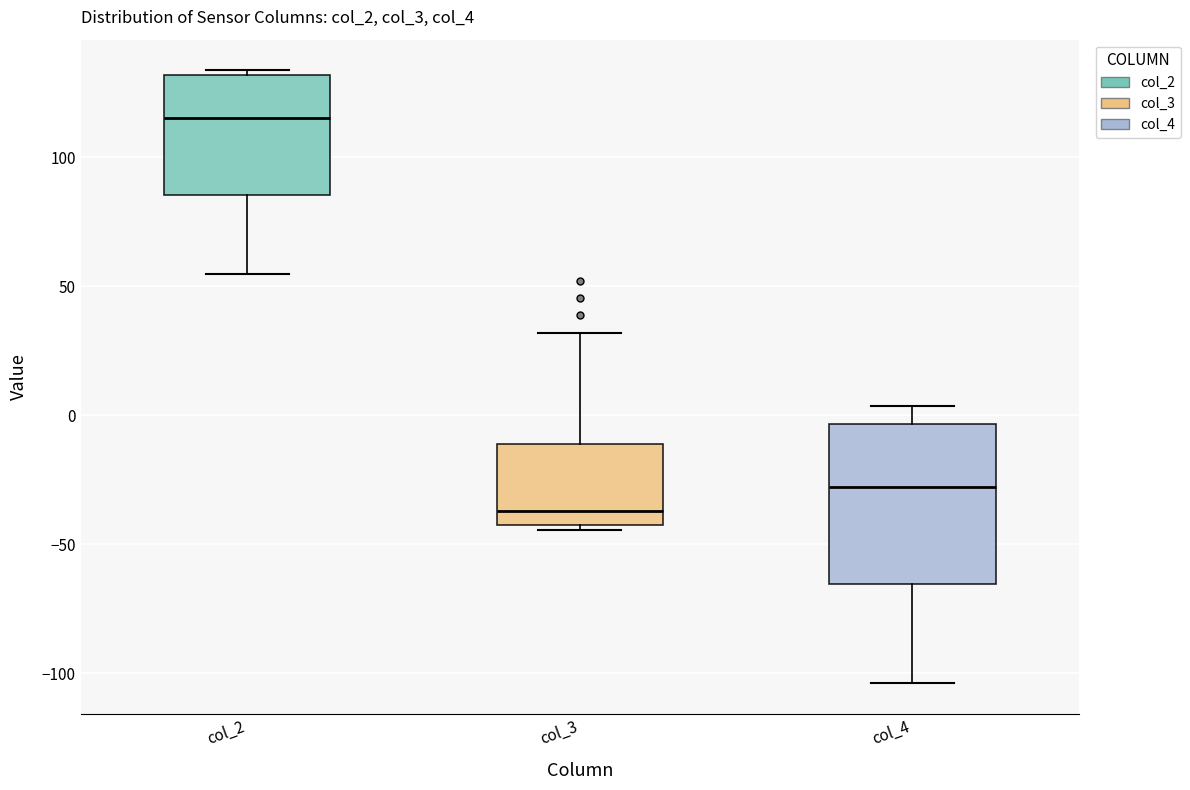

Reading left to right, read every box against the y-axis: the position of its median line, the range the box covers, and the ends of its whiskers. The values are not printed on the chart, so give them approximately, as read against the axis.

col_2: median 115, box 85 to 130, whiskers 55 to 135
col_3: median -35, box -45 to -10, whiskers -45 (just below the box's lower edge) to 30
col_4: median -30, box -65 to -5, whiskers -105 to 5